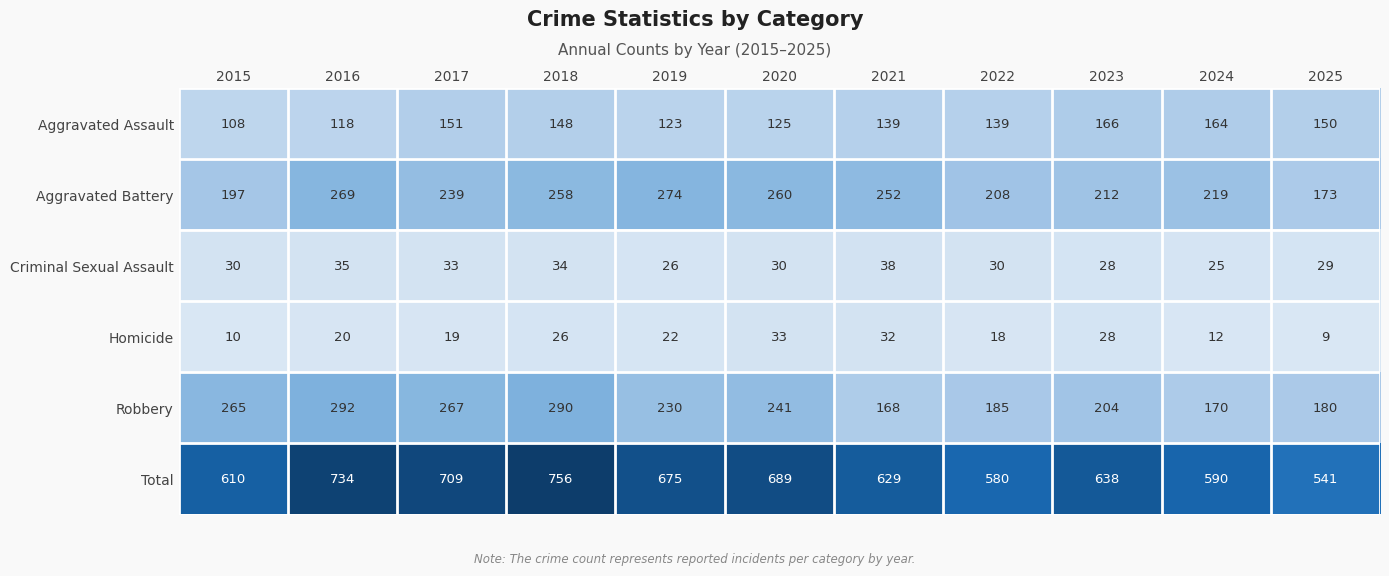

What is the difference between the maximum and minimum values in the Aggravated Battery series?

101